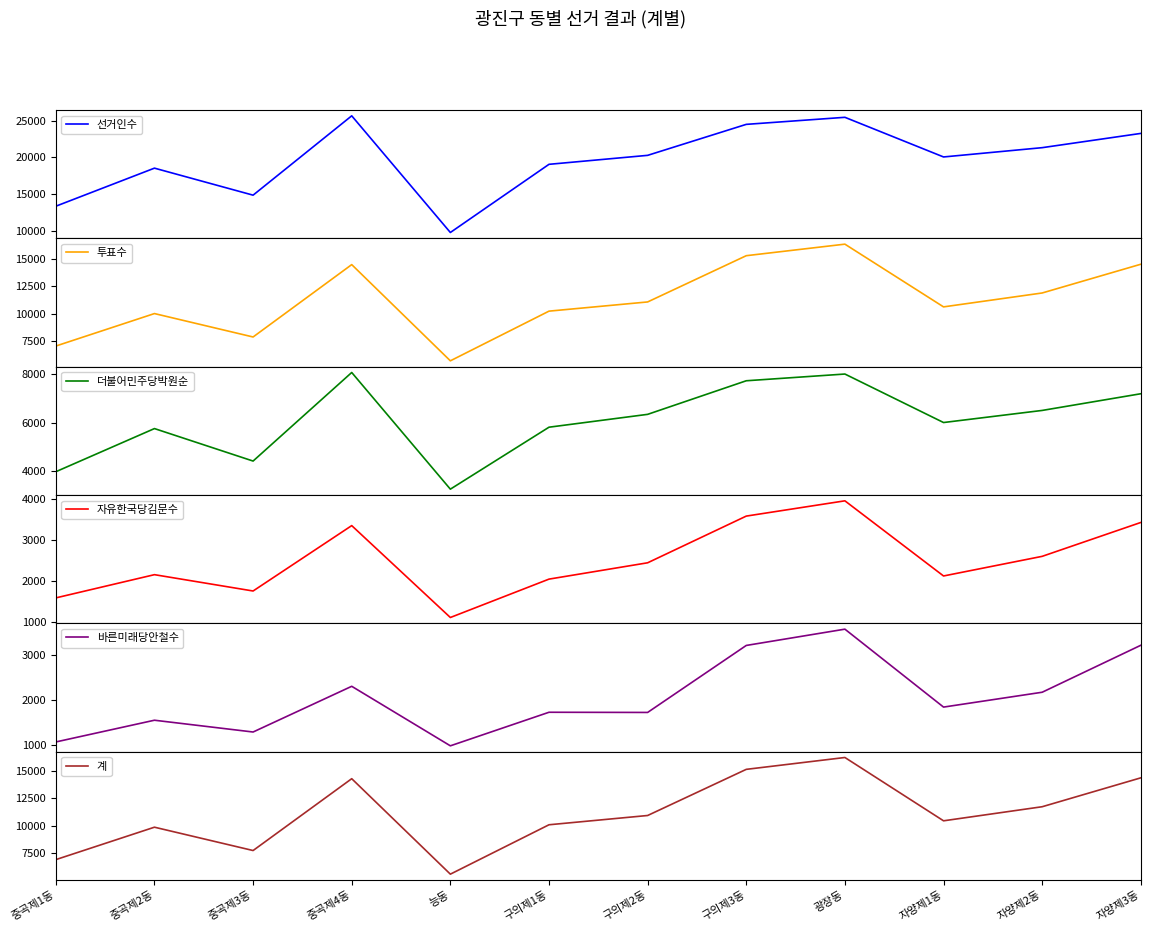

True or false: 더불어민주당박원순 and 계 cross at least once.

False